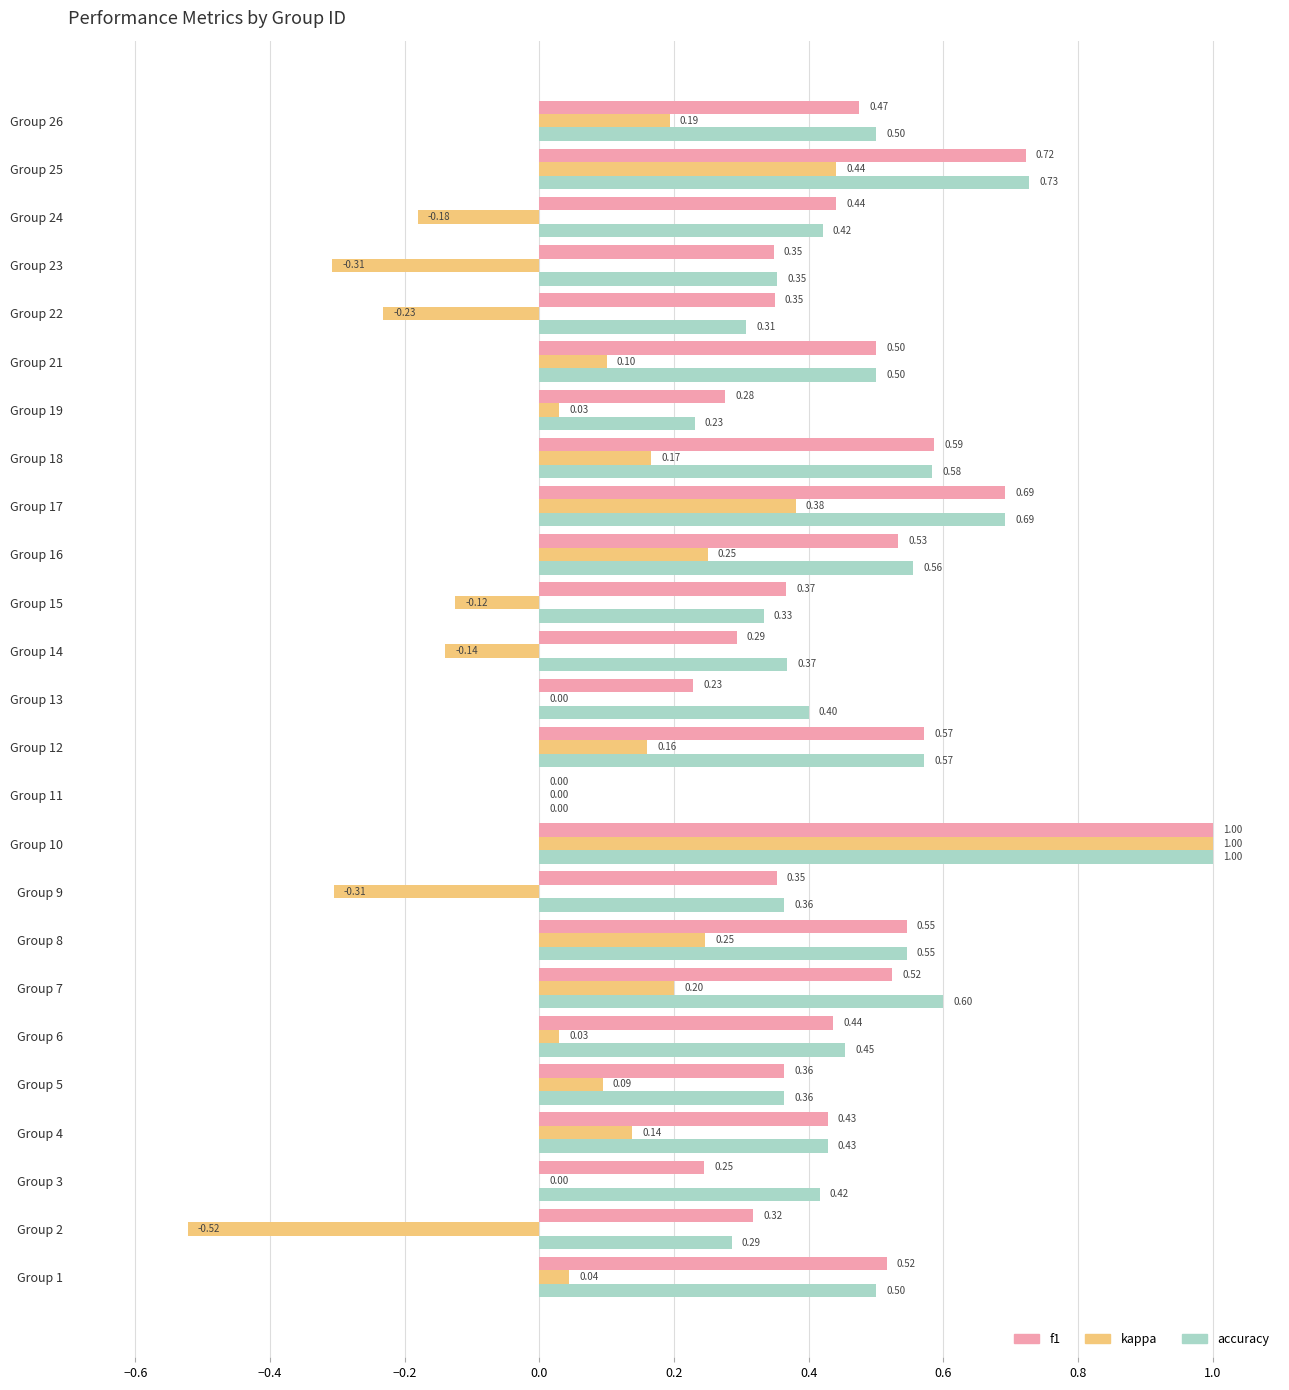

Which series has the largest total across all categories?

accuracy